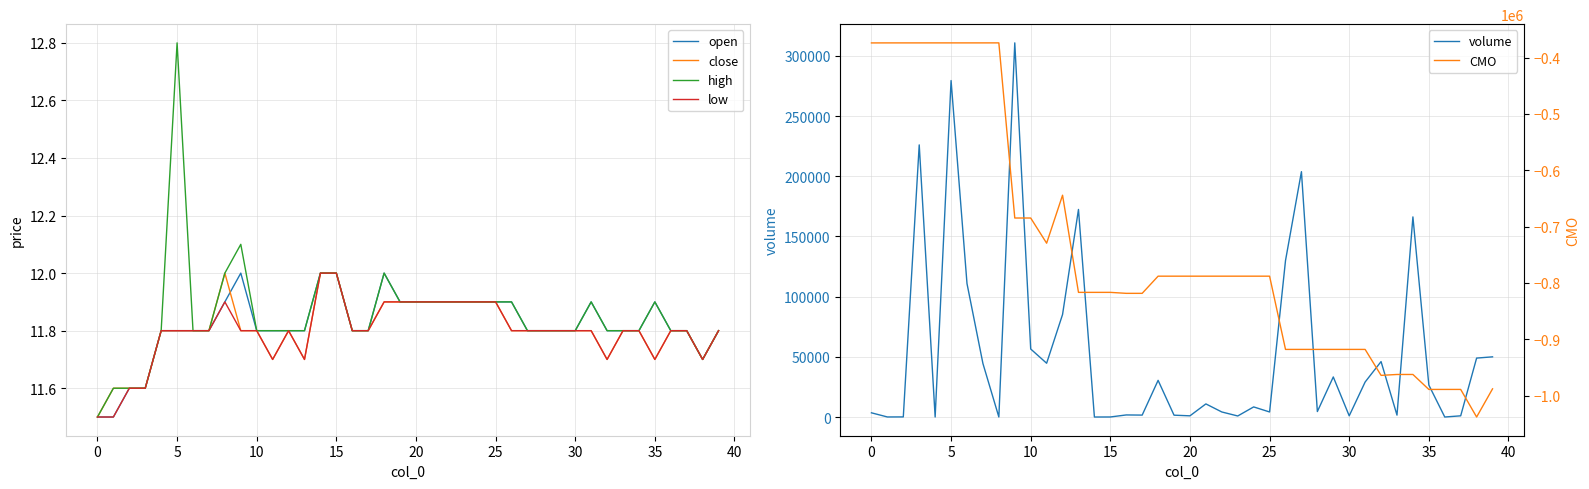

How many lines are shown in the chart?

6